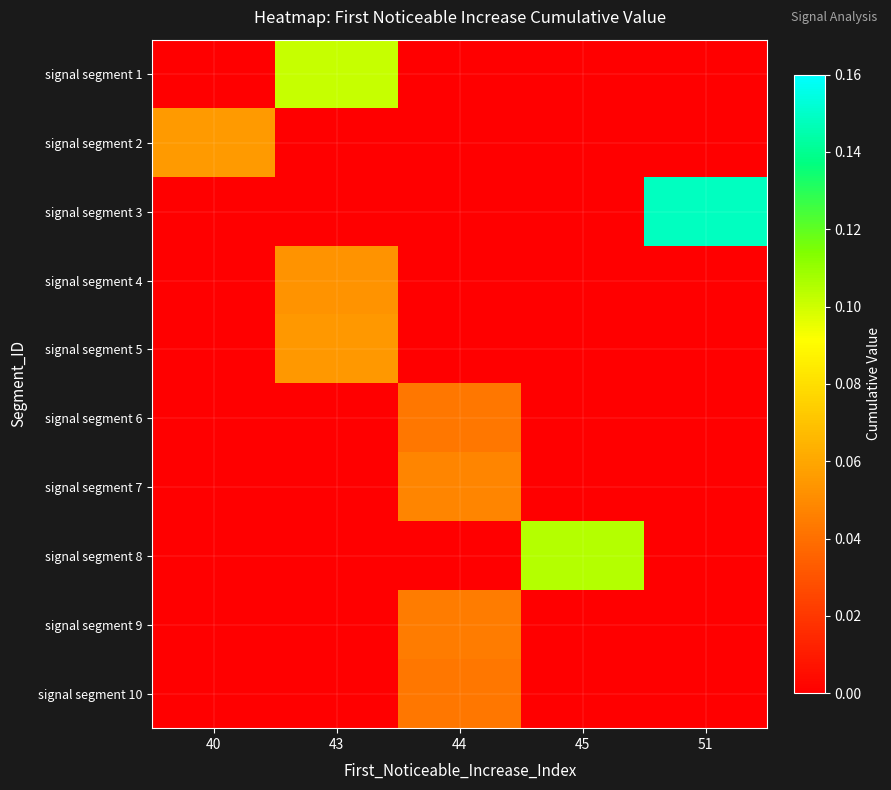

List the series in order of their peak value, highest first.

signal segment 3, signal segment 8, signal segment 1, signal segment 2, signal segment 5, signal segment 4, signal segment 7, signal segment 9, signal segment 10, signal segment 6